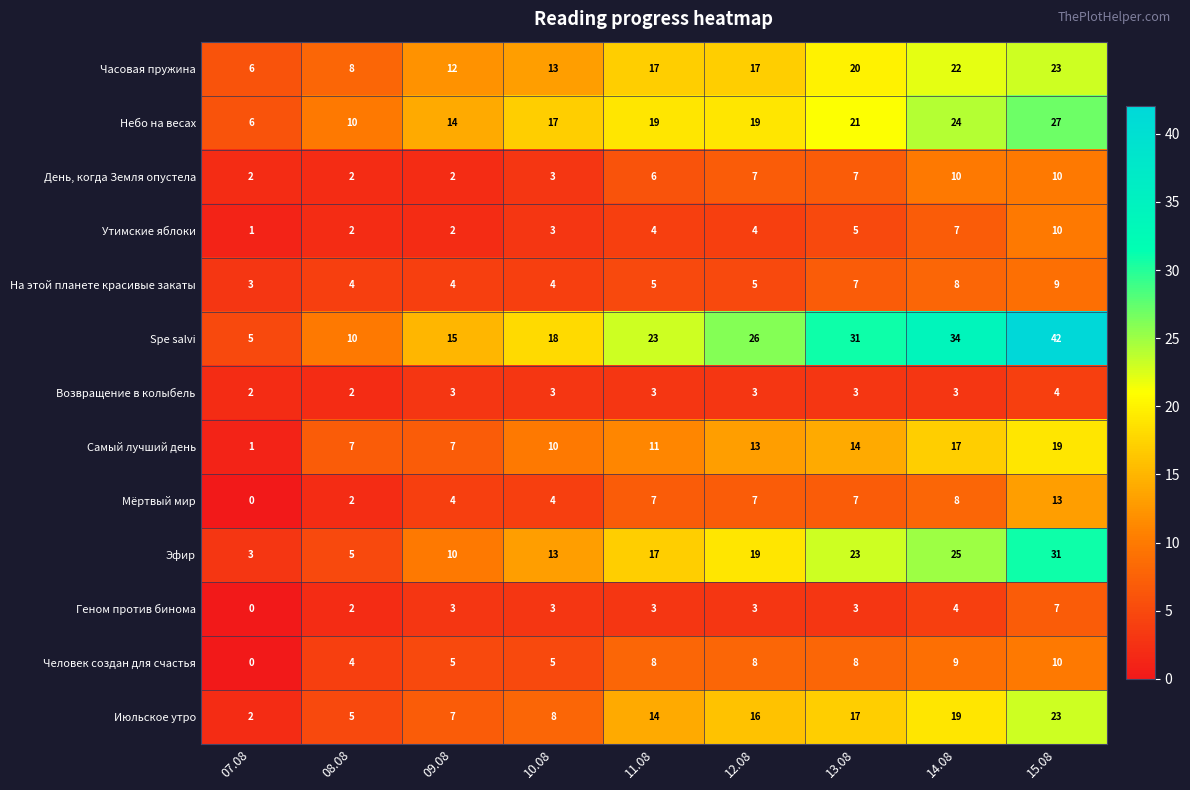

Is it true that Мёртвый мир equals 2 at 08.08?

True